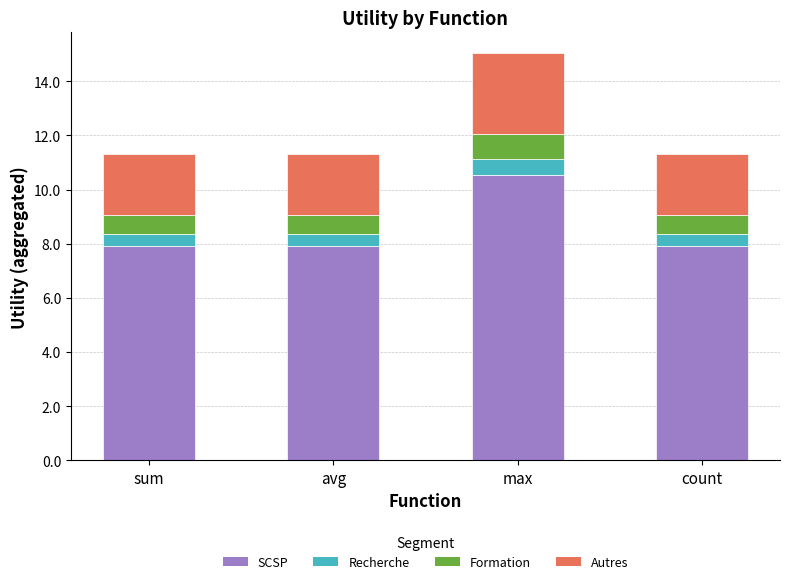

Is it true that SCSP equals 7.9 at avg?

True